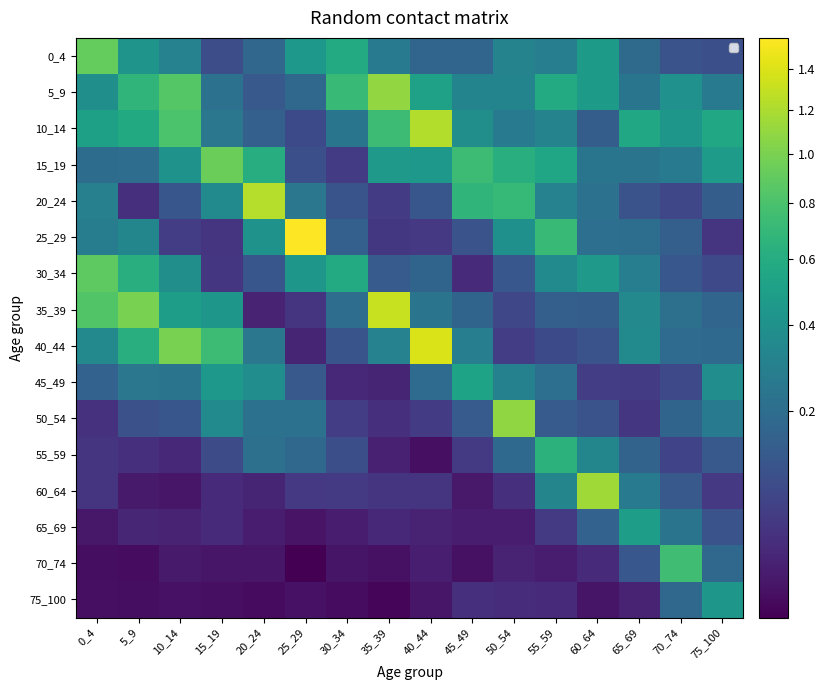

What is the difference between the highest and lowest values at 35_39?

1.3